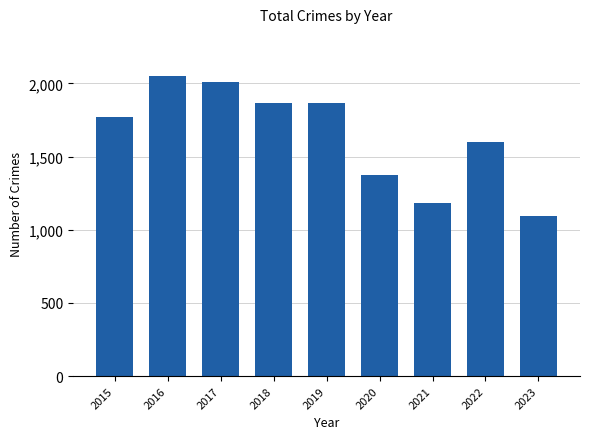

Where is the data nearest to the value 1570?

2022